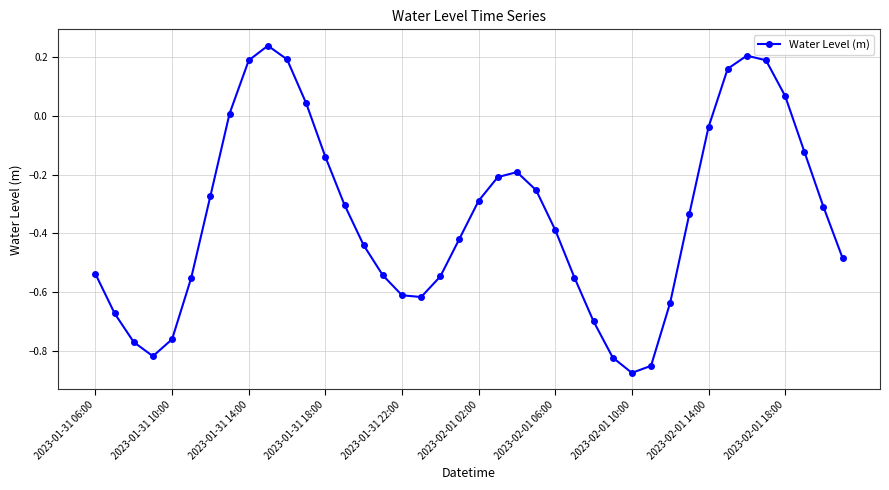

What is the difference between the maximum and minimum values?

1.1